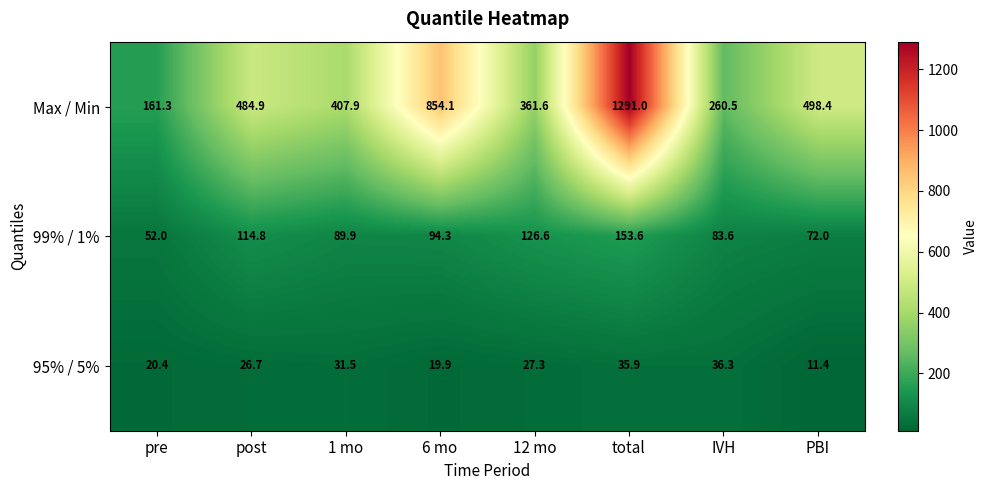

What is the approximate value of 99% / 1% at 1 mo?

89.9